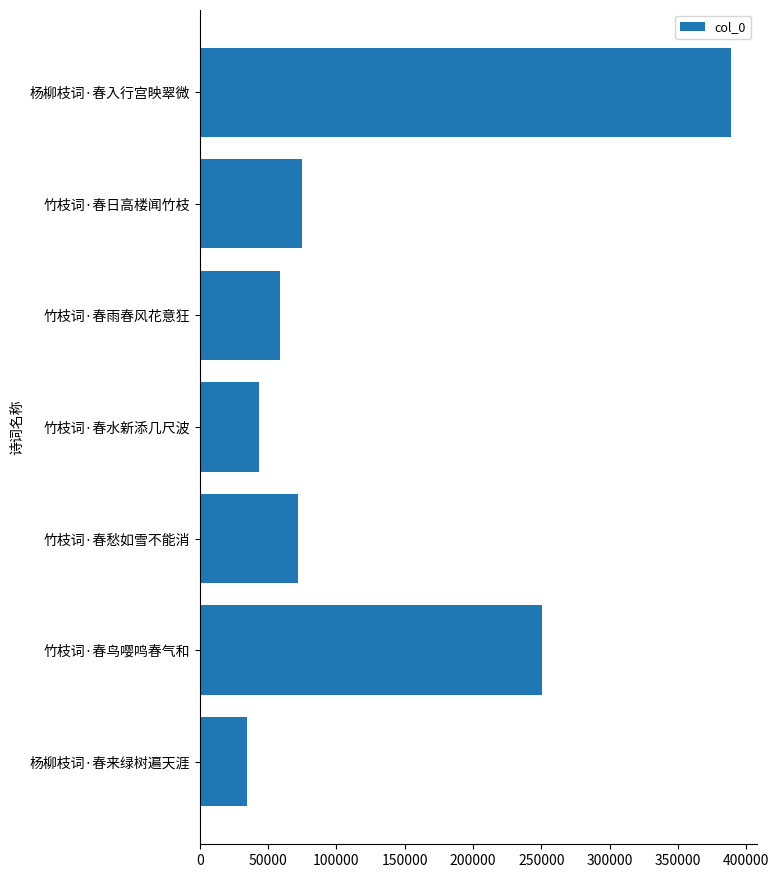

Does the chart contain any negative values?

No